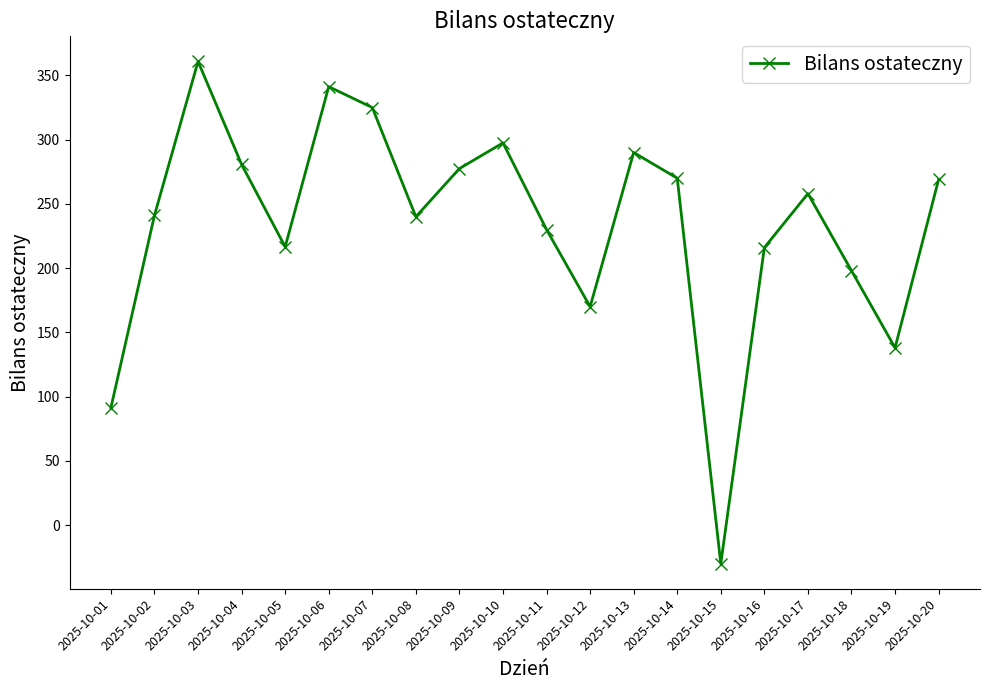

At which label is the value closest to 165?

2025-10-12